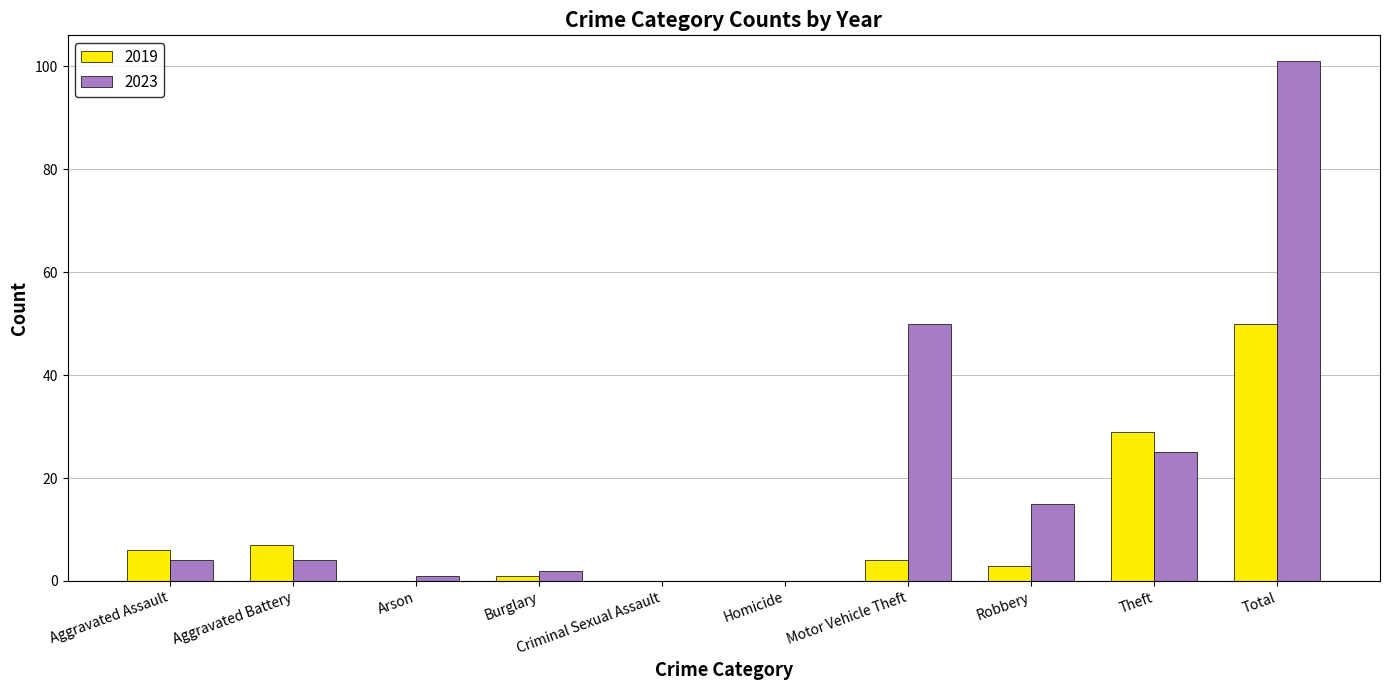

Which series has the widest spread of values?

2023